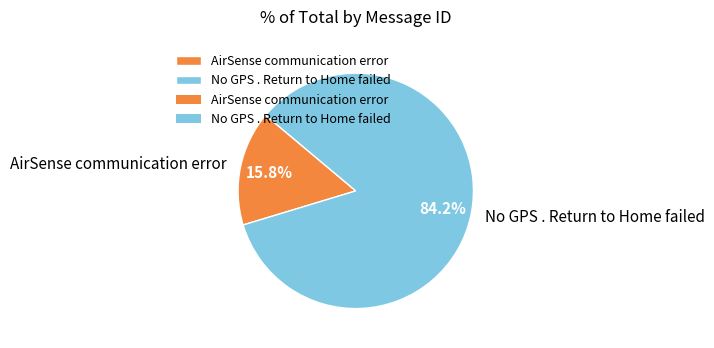

Approximately how many times larger is the value at AirSense communication error compared to No GPS . Return to Home failed?

0.2